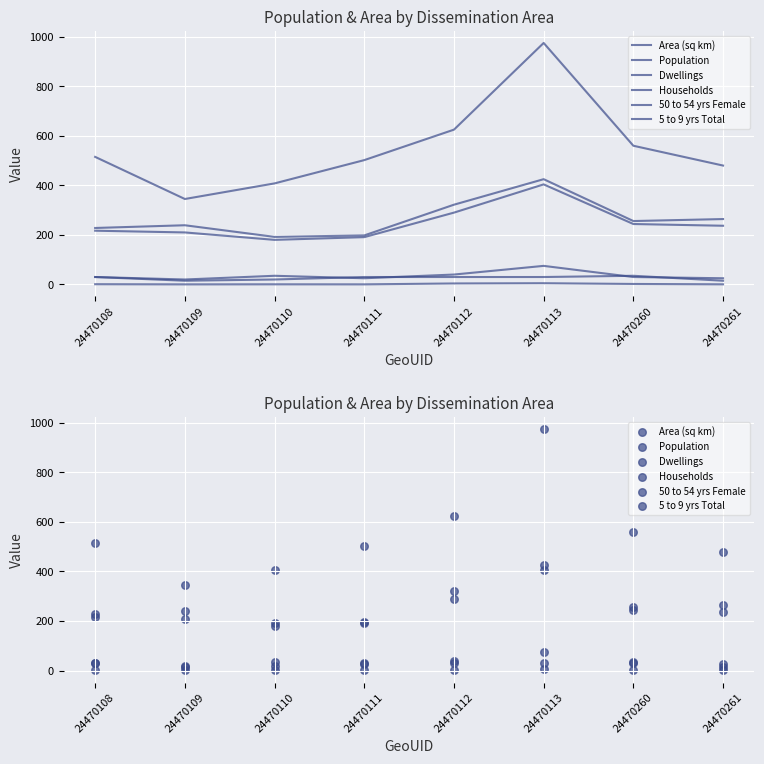

At which category is the sum across all series the highest?

24470113